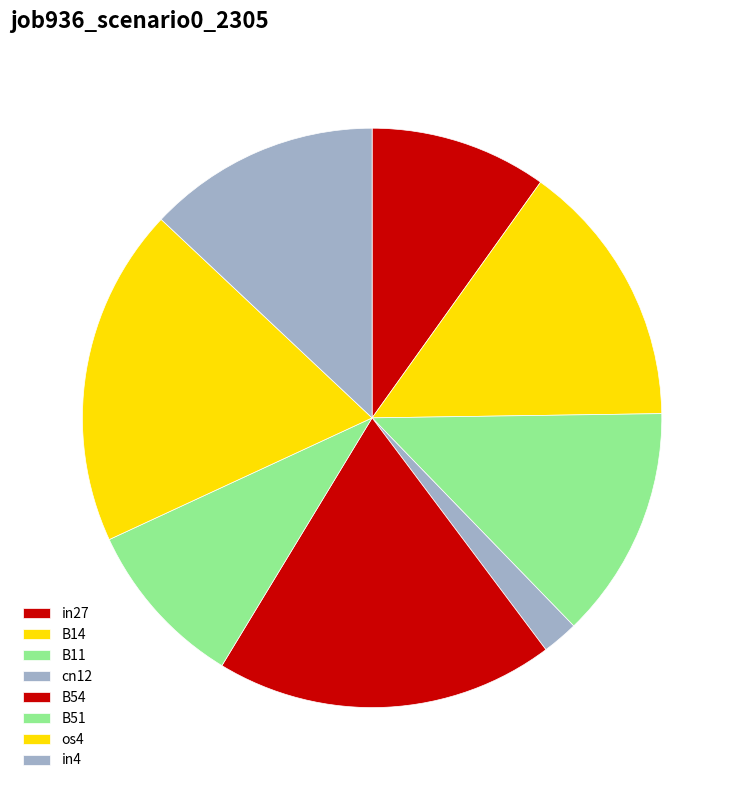

To the nearest percent, what percentage of the pie is B51?

9%